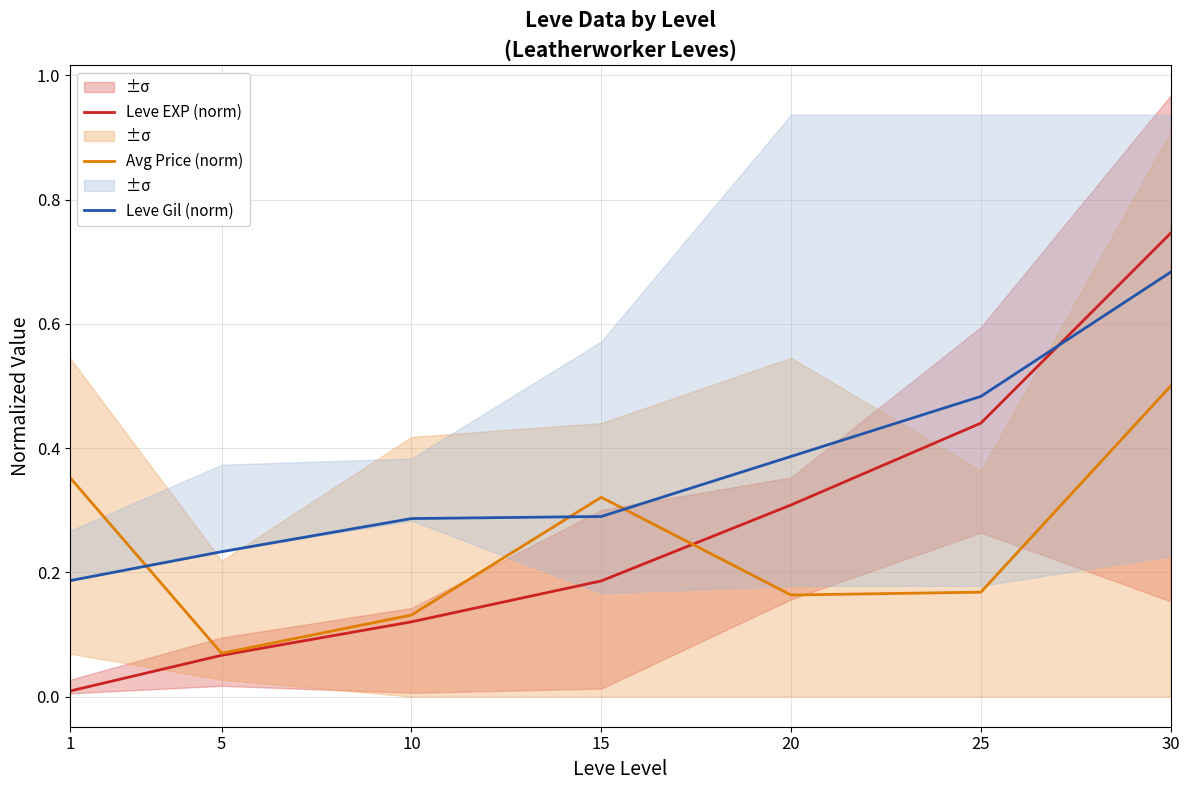

The Avg Price (norm) series shows 0.1 at 10. True or false?

True